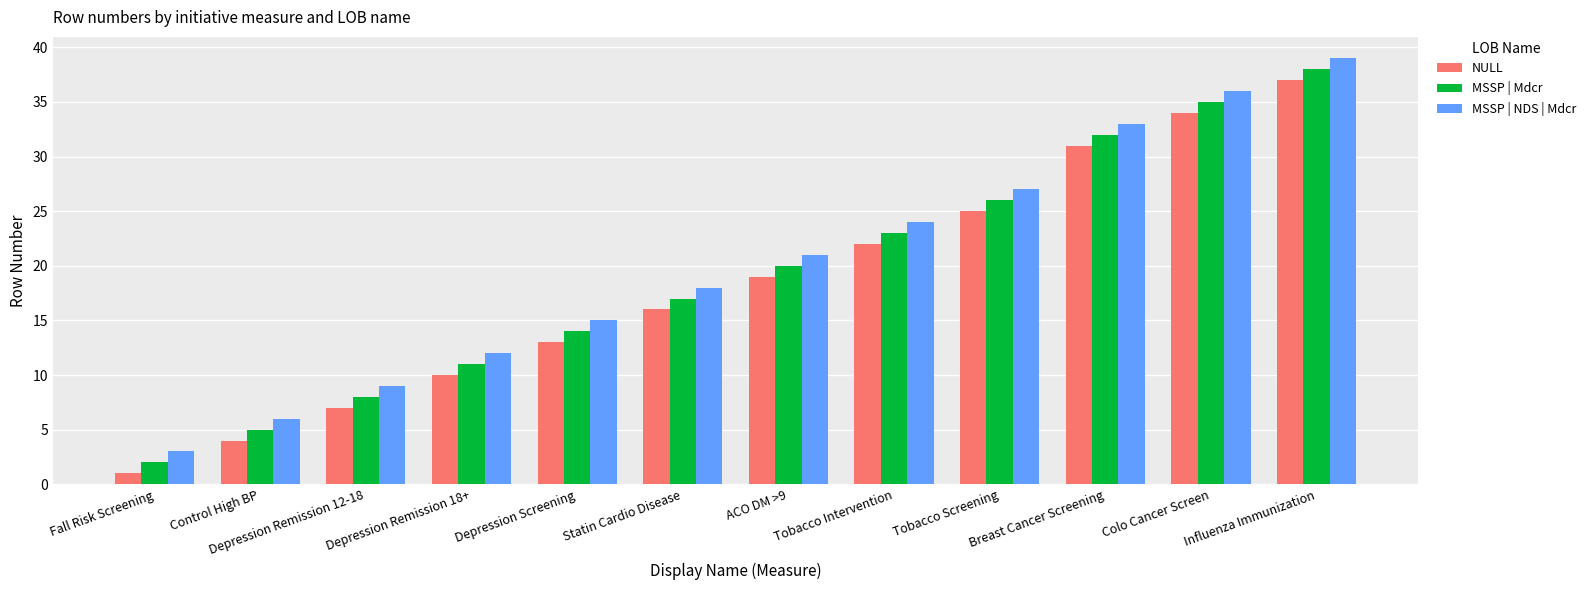

What is the label of the 6th bar from the right?

ACO DM >9